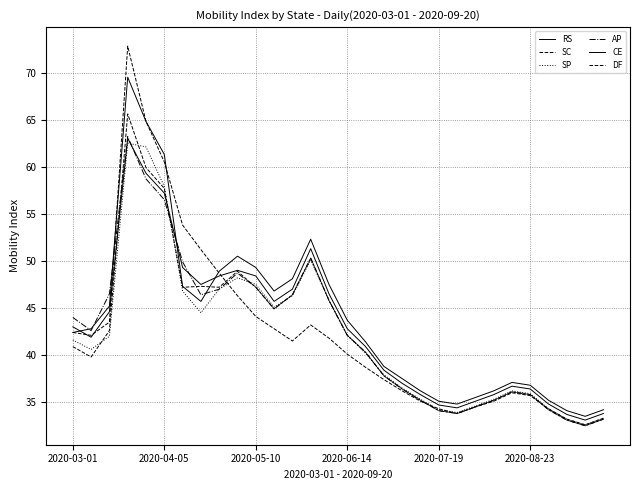

Does the chart display data point markers on the line(s)?

No